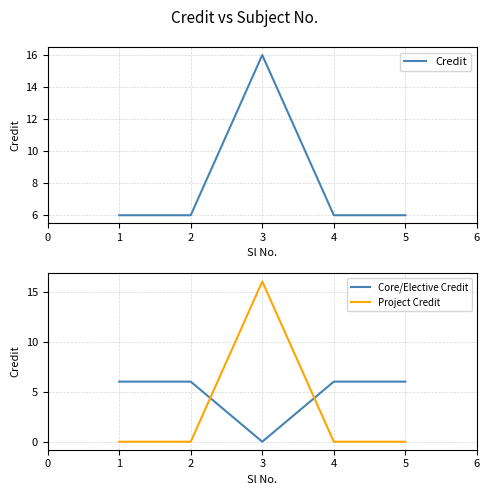

Which series has the largest total across all categories?

Credit